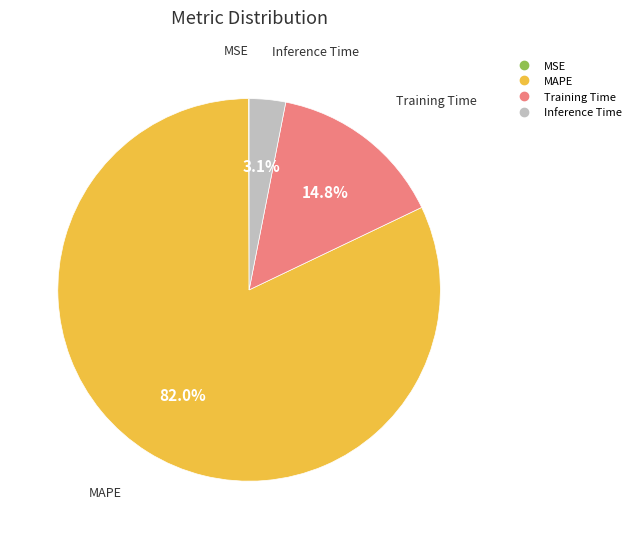

True or false: MAPE accounts for 82% of the total.

True